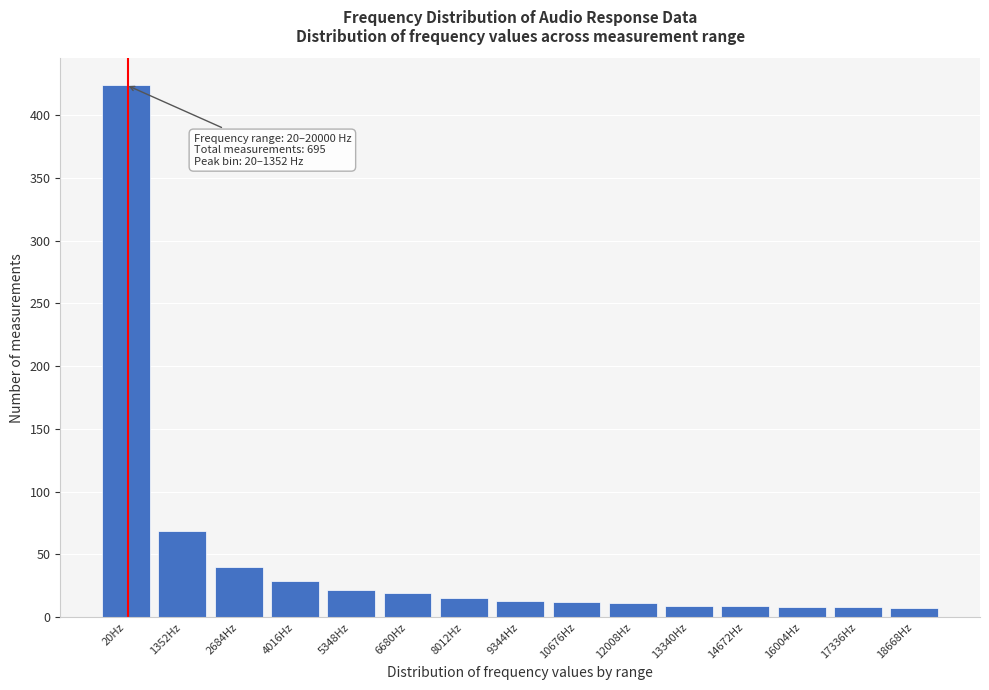

Is it true that the value at 12008Hz is 11?

True